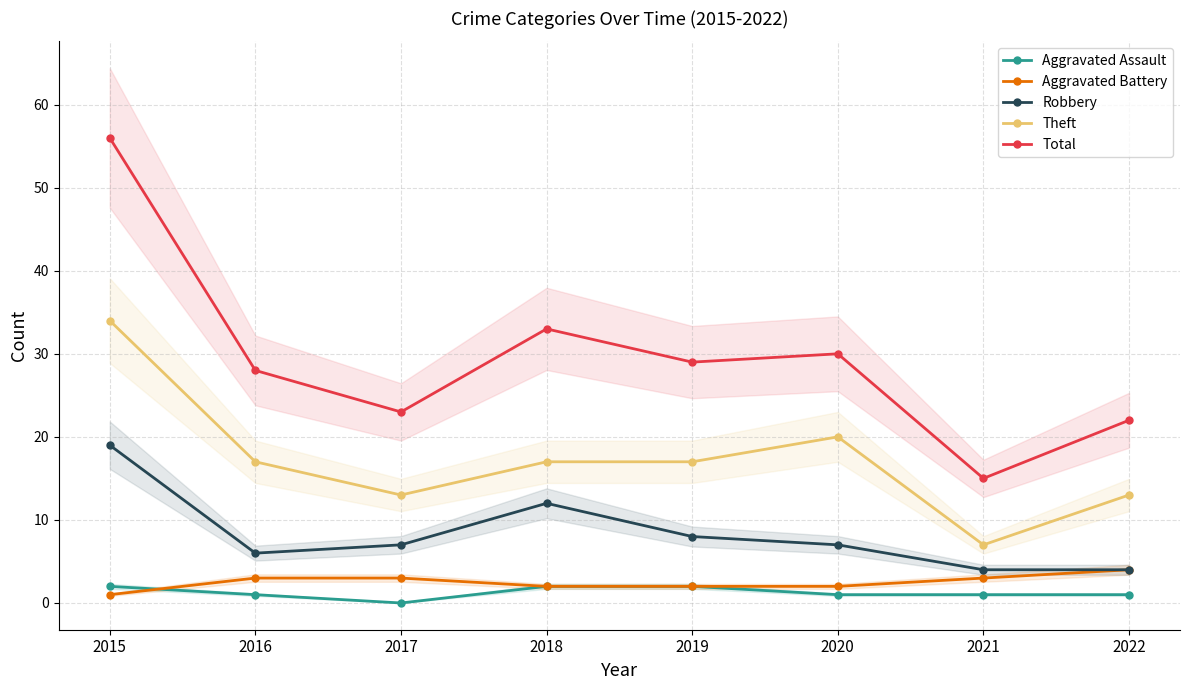

Which category has the lowest value in the Theft series?

2021